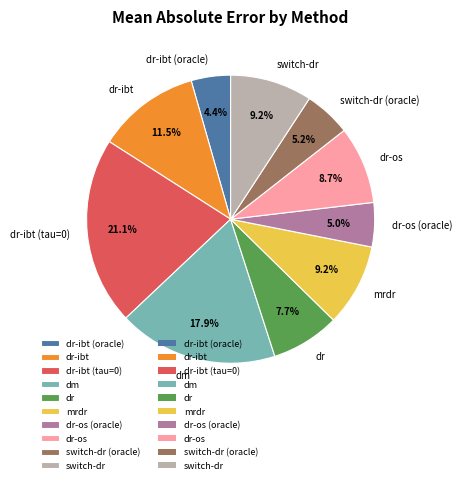

How many slices are in this pie chart?

10